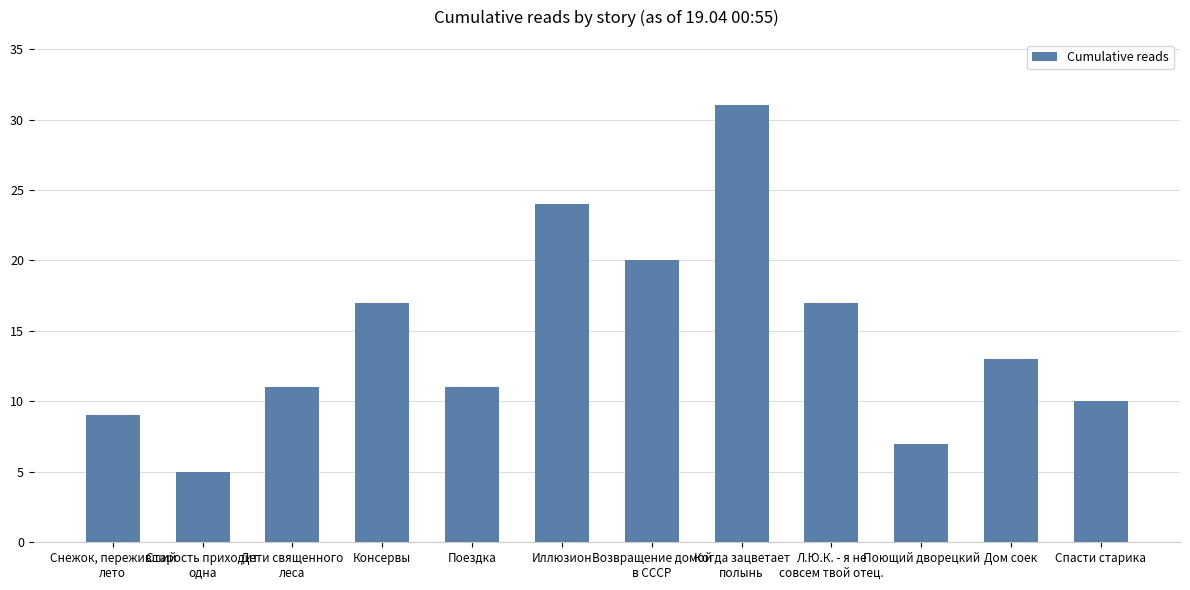

What is the sum of all values?

175